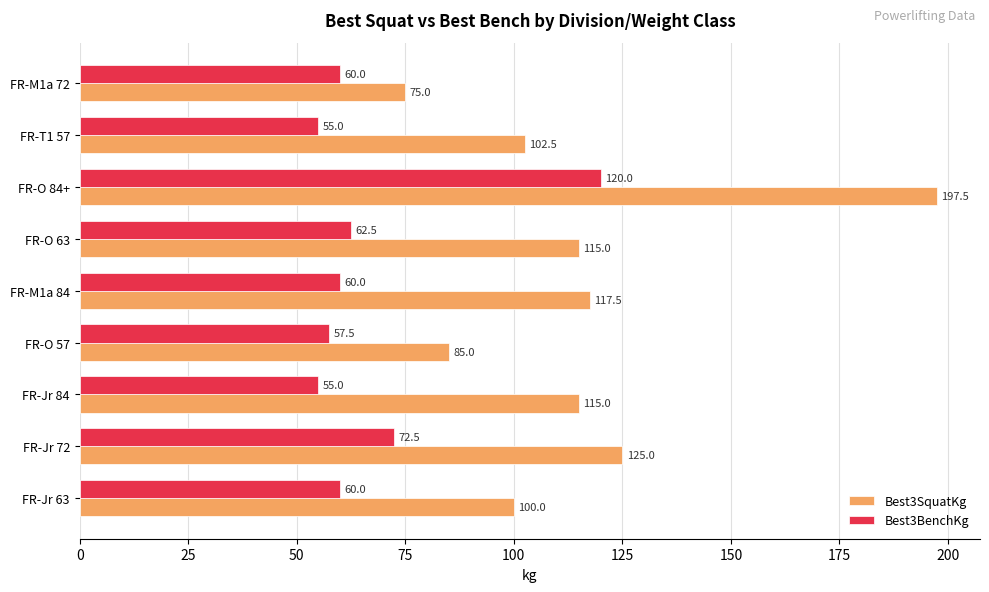

Count the number of categories in the chart.

9